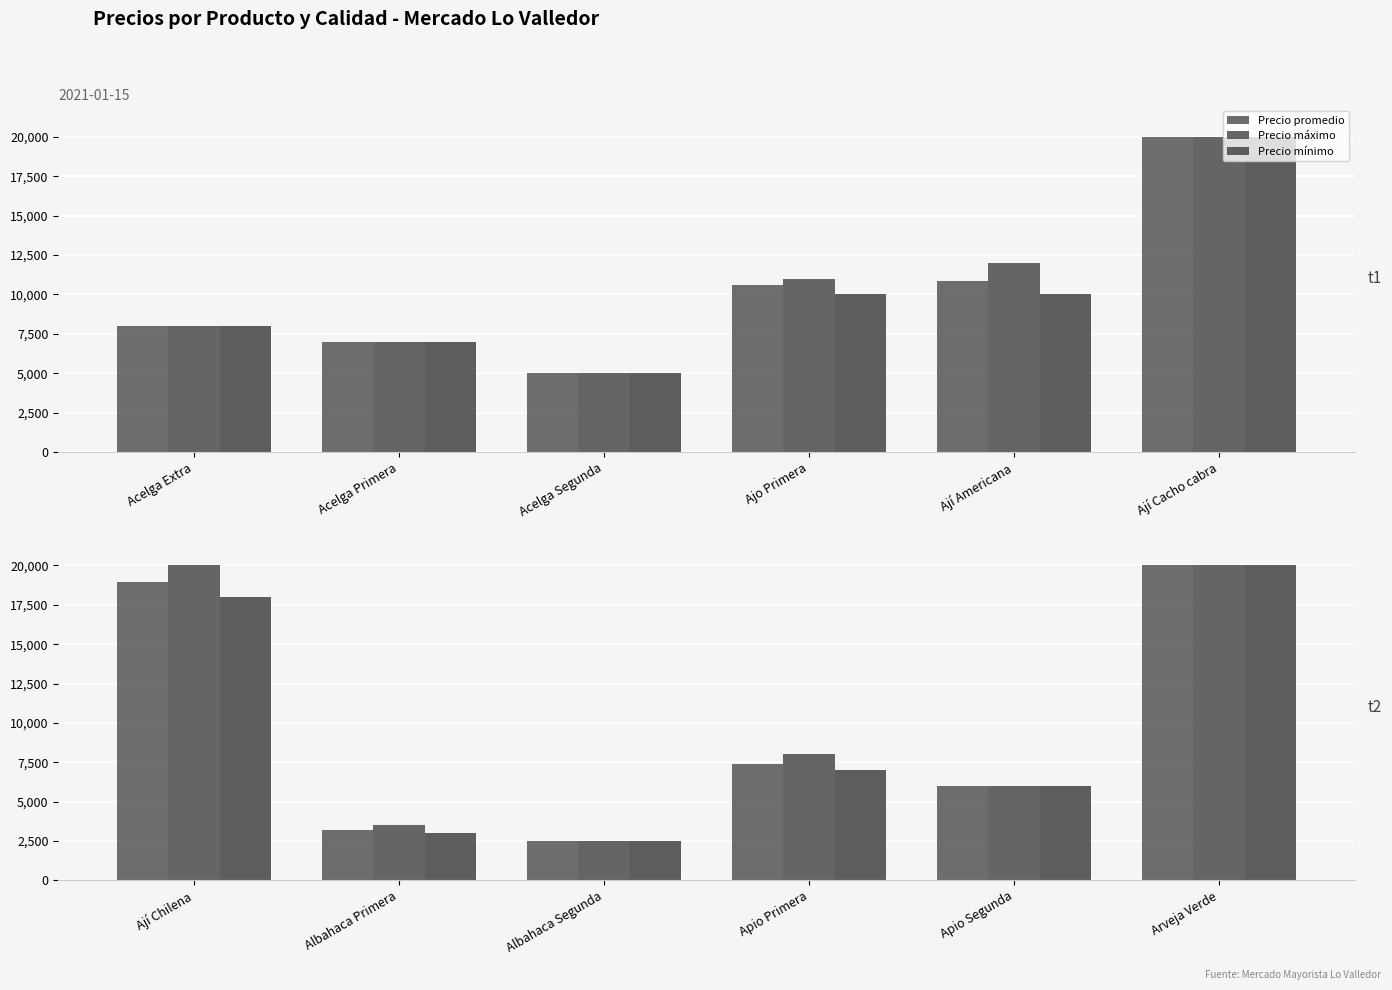

Which category has the highest value across all series?

Arveja Verde